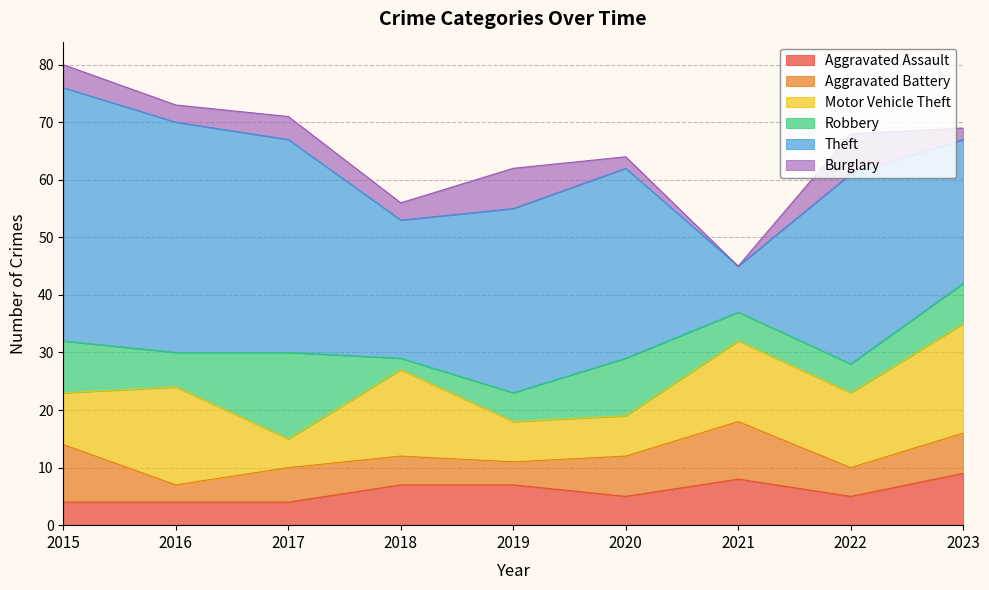

How many interior local peaks does the Aggravated Assault series have?

1